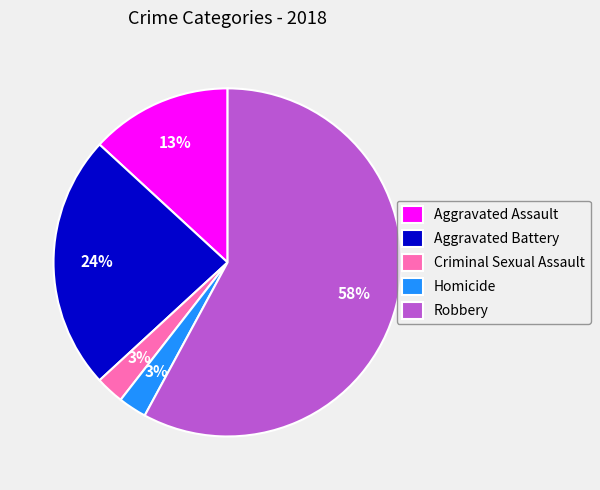

The Aggravated Assault slice represents 13% of the pie. True or false?

True